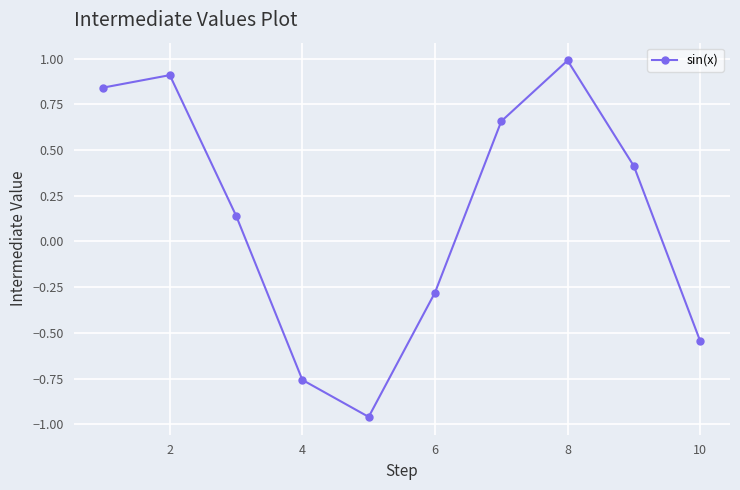

What is the sum of all values?

1.4